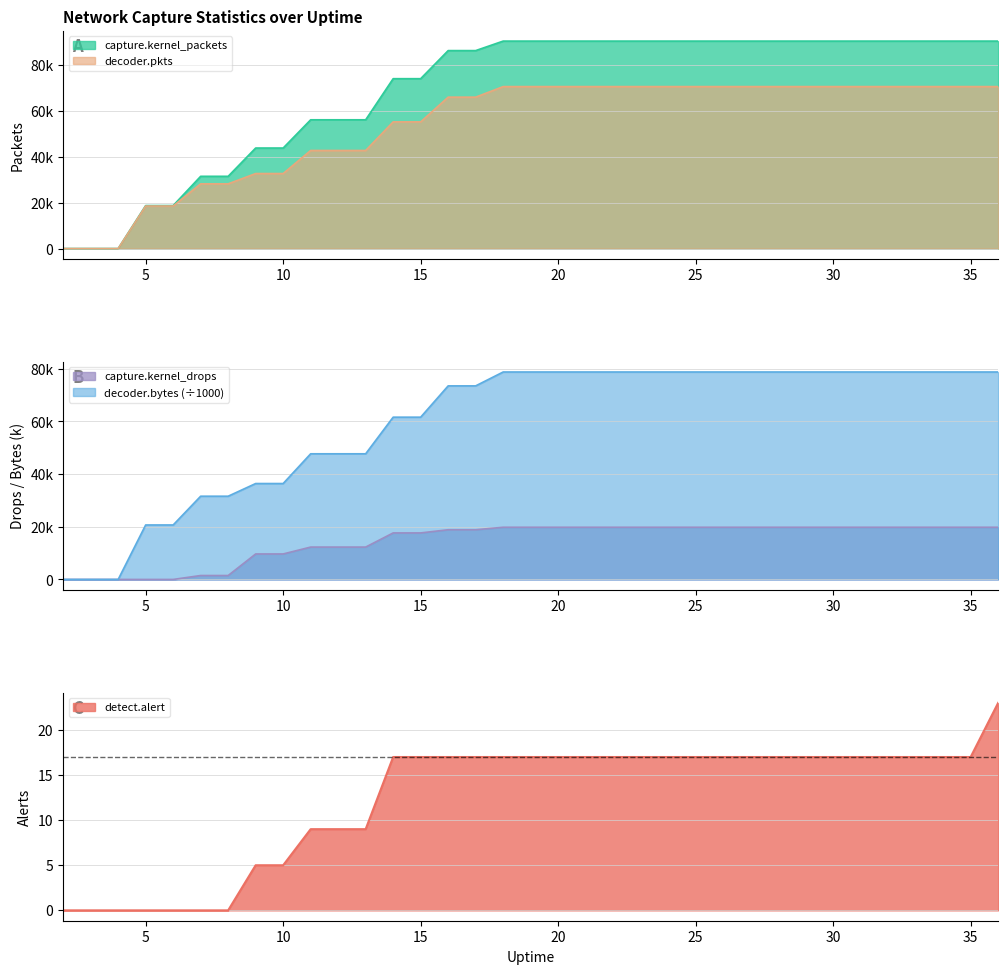

How many lines are shown in the chart?

5